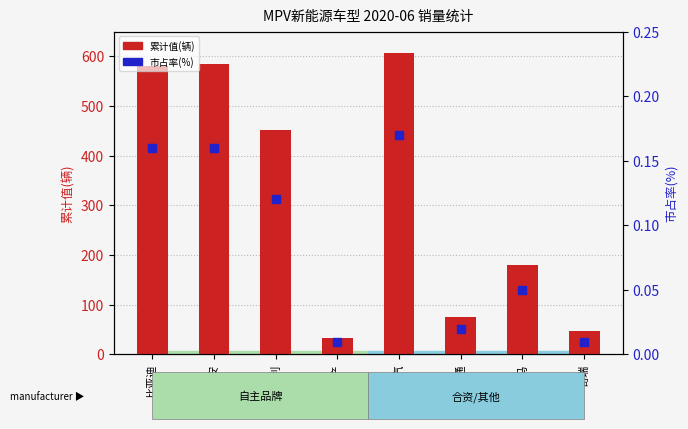

Is the value of 市占率(%) at 吉利 greater than the value of 累计值(辆) at 上汽大通?

No